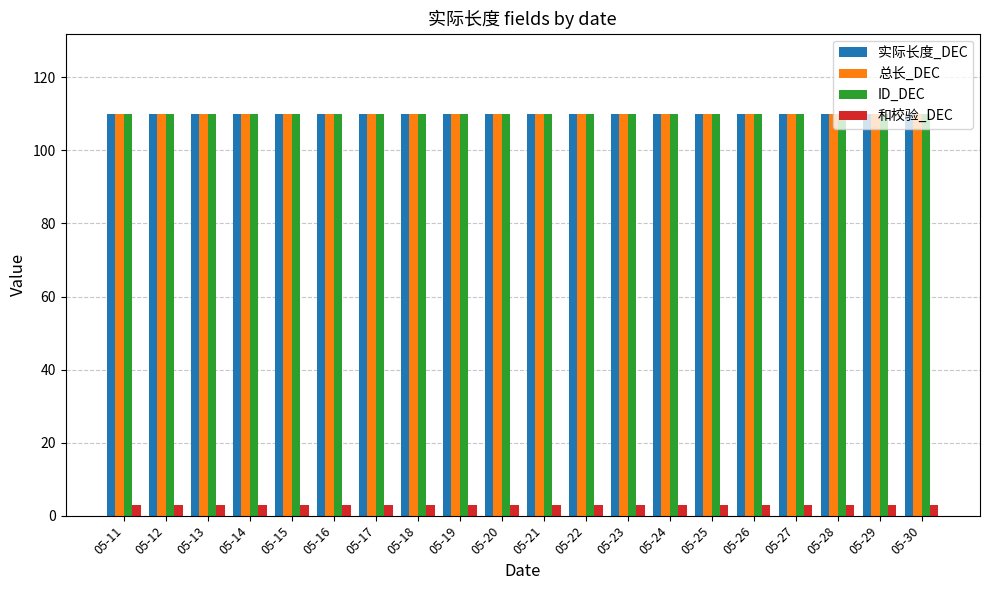

Reading left to right, extract all data points from this chart.

实际长度_DEC: 110	110	110	110	110	110	110	110	110	110	110	110	110	110	110	110	110	110	110	110
总长_DEC: 110	110	110	110	110	110	110	110	110	110	110	110	110	110	110	110	110	110	110	110
ID_DEC: 110	110	110	110	110	110	110	110	110	110	110	110	110	110	110	110	110	110	110	110
和校验_DEC: 3	3	3	3	3	3	3	3	3	3	3	3	3	3	3	3	3	3	3	3